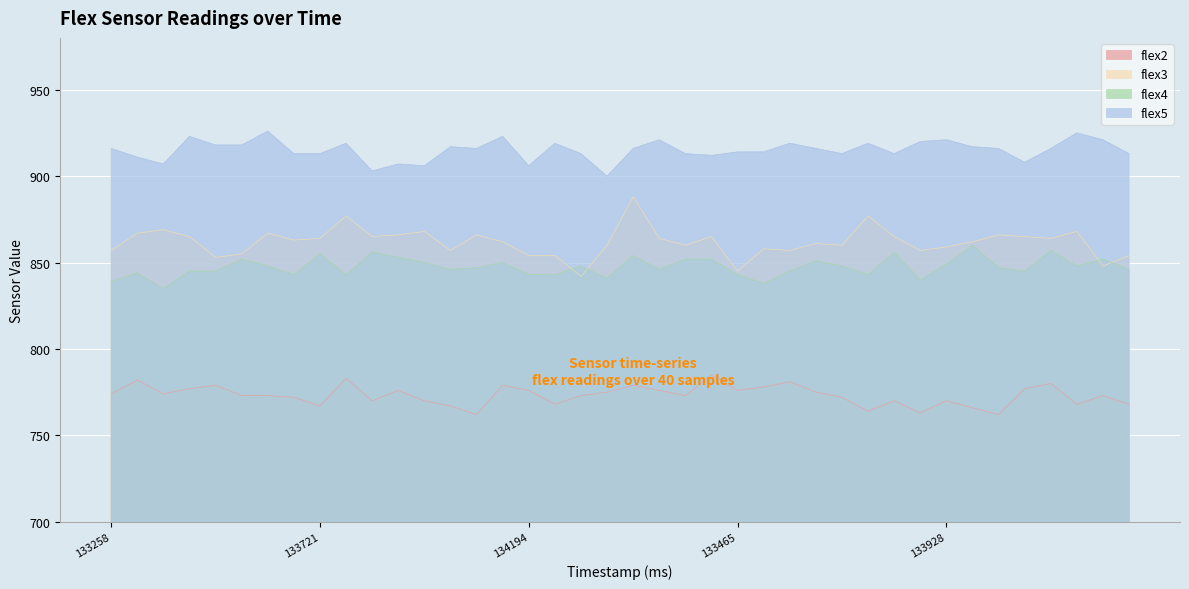

Which series has the largest range (max minus min)?

flex3